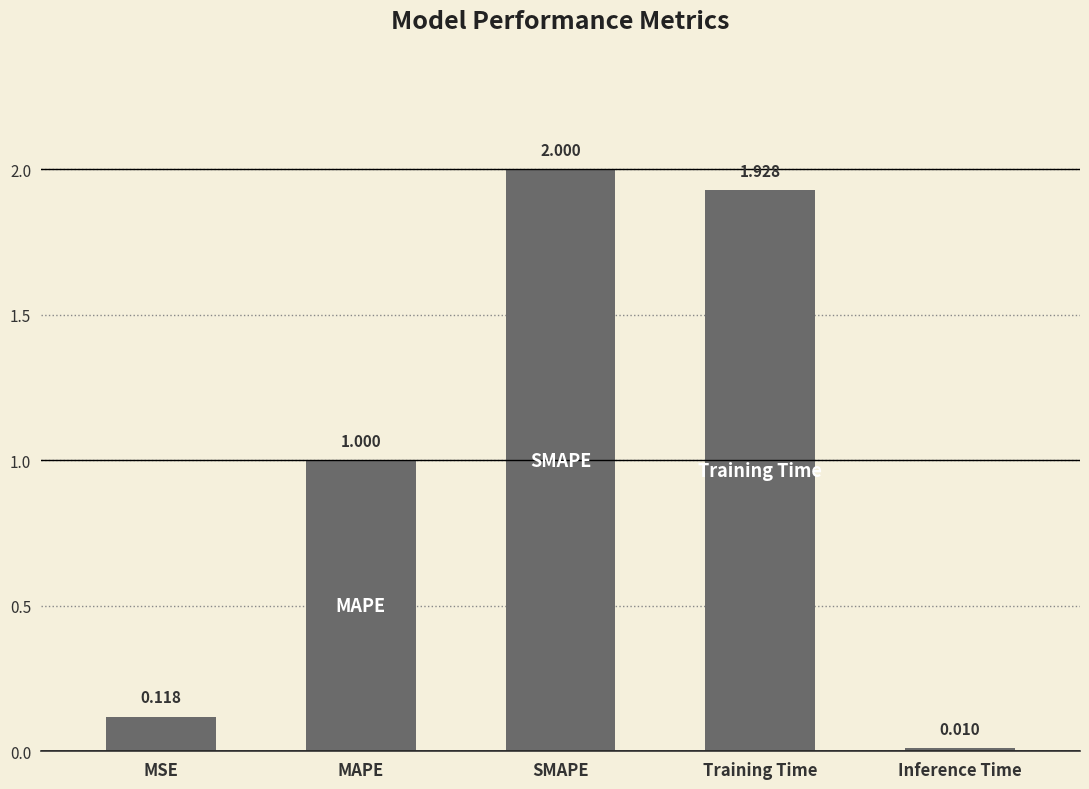

At which category does the chart reach its peak across all series?

SMAPE